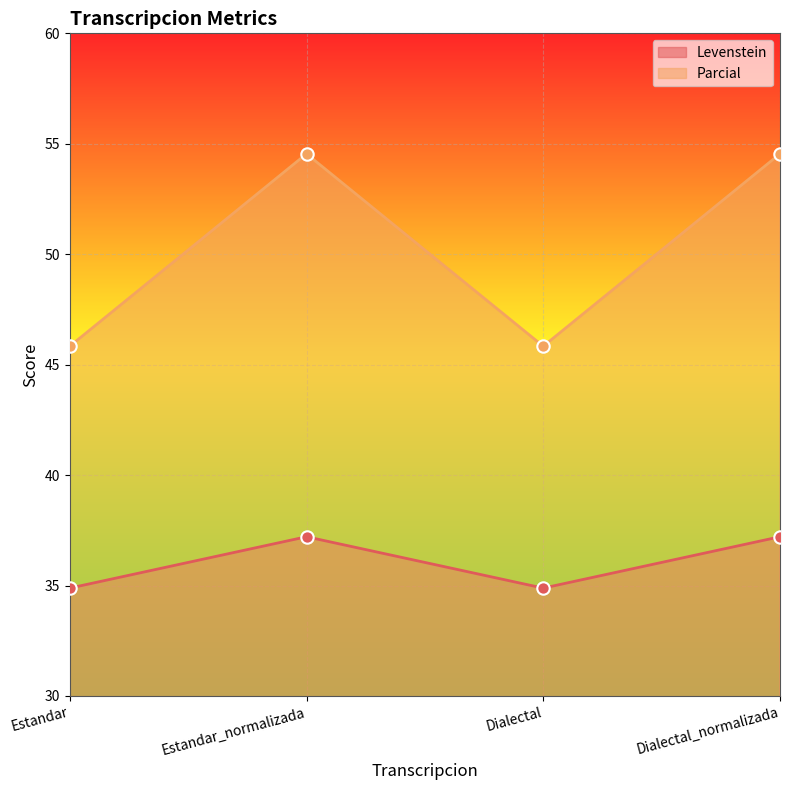

At which category is the sum across all series the highest?

Estandar_normalizada